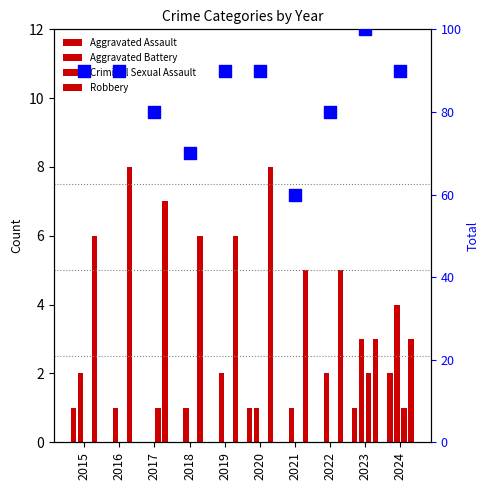

Which series contains the highest Y value?

Total (percentile)